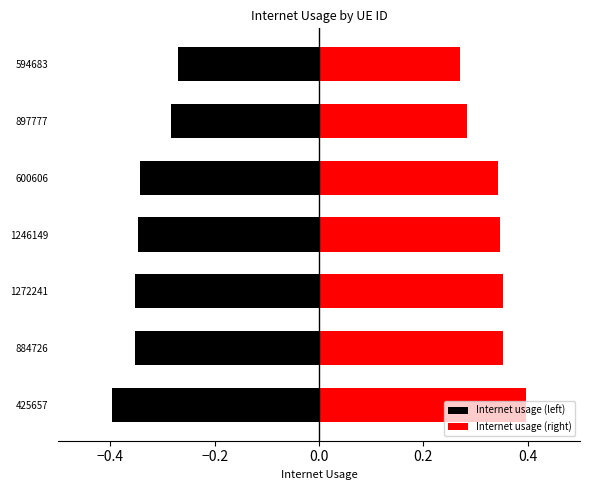

What is the average value of the Internet usage (left) series?

-0.3